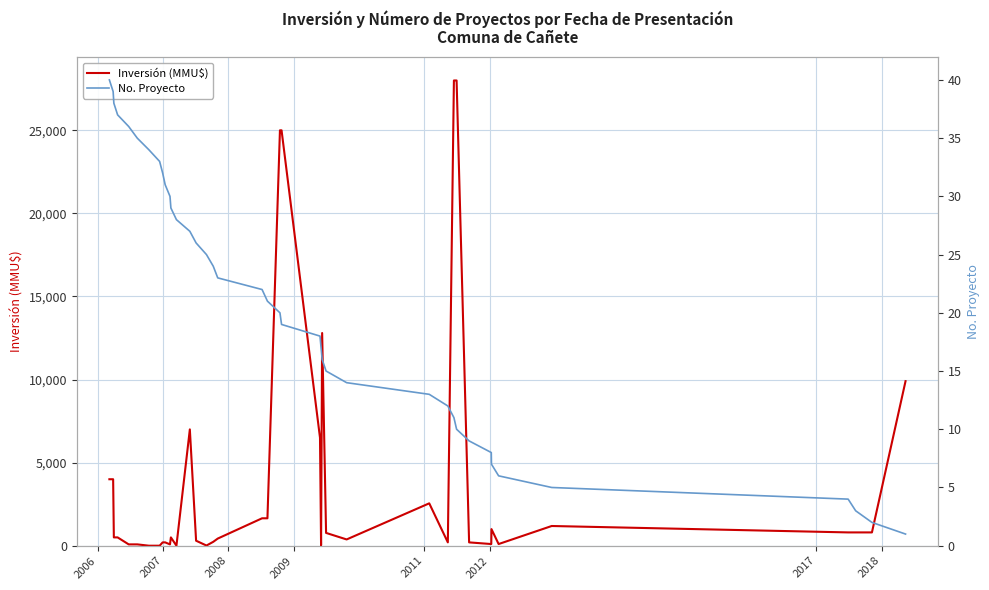

What is the maximum value for Inversión (MMU$)?

28000